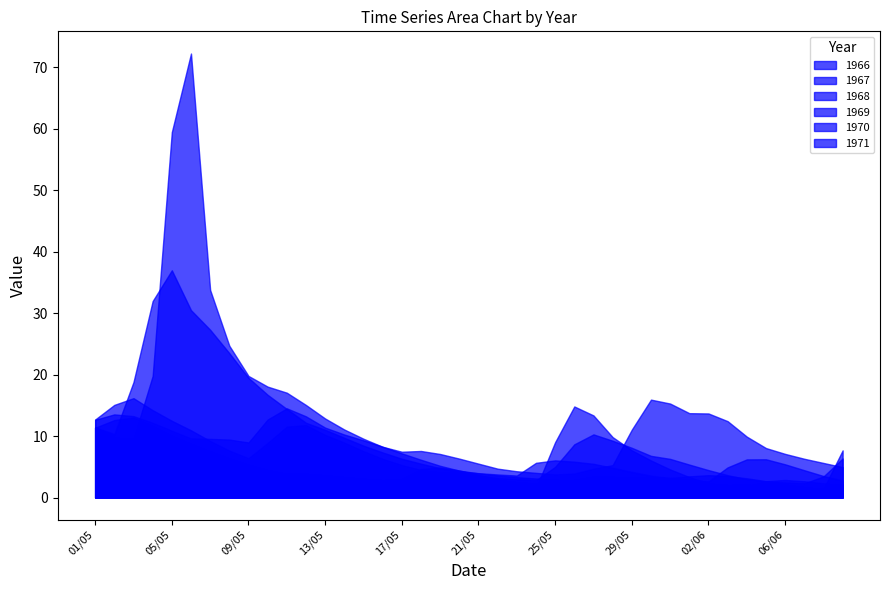

The value of 1971 at 03/05 is 18.8. True or false?

True